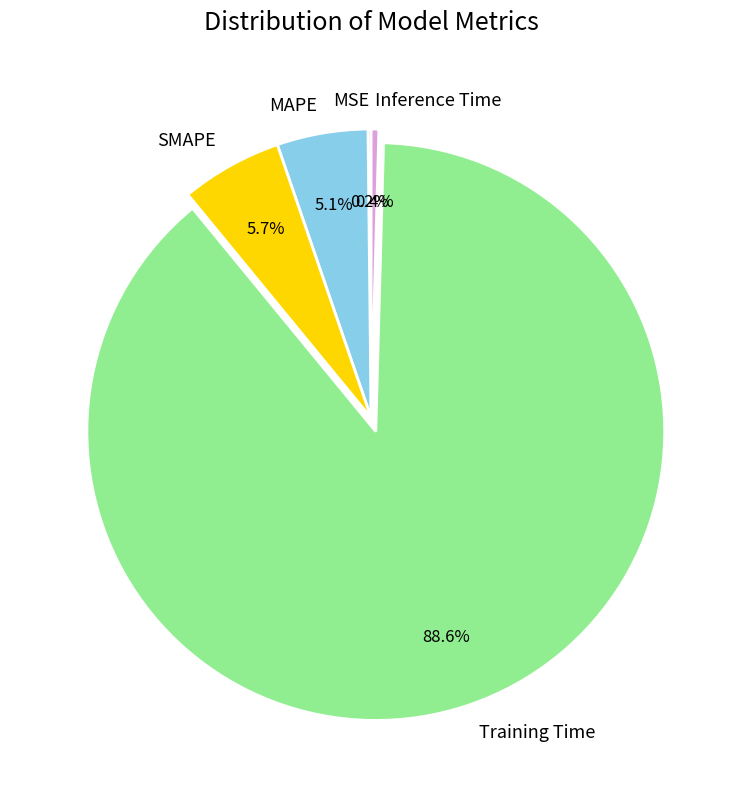

Does Training Time account for over 50% of the chart?

Yes